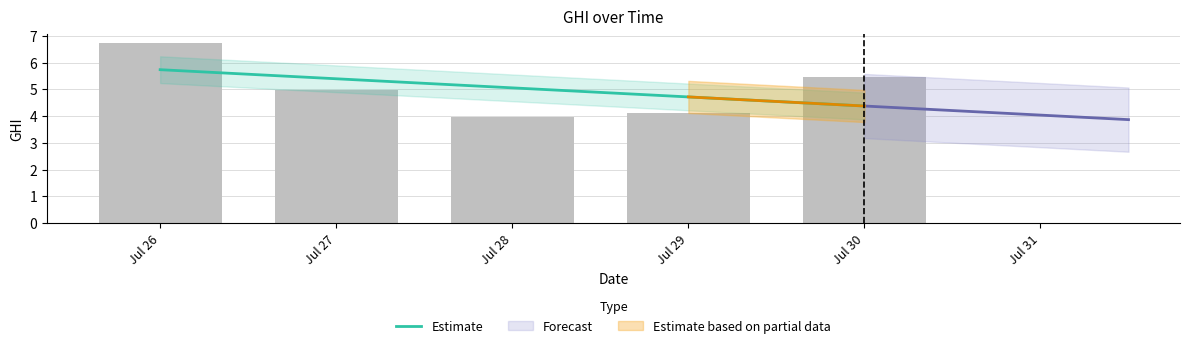

What is the difference between the maximum and second lowest values?

2.6